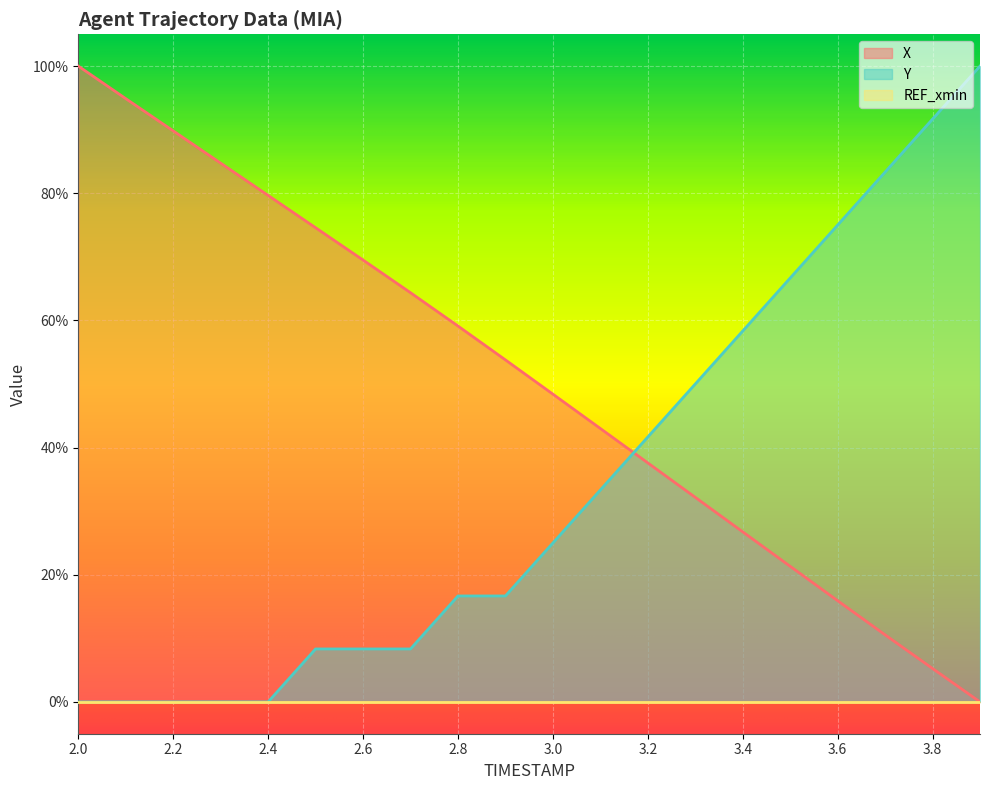

What is the difference between the highest and lowest values at 3.7?

0.7